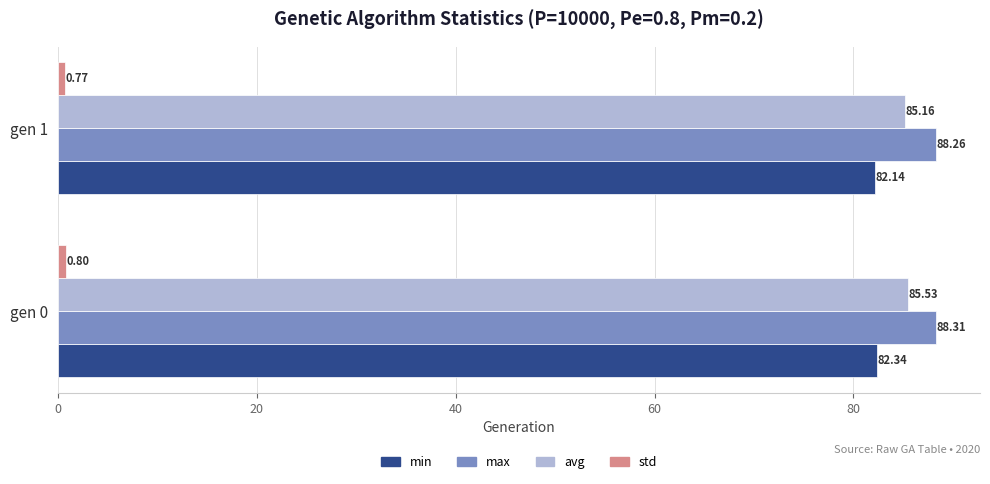

What is the spread (max minus min) of values at gen 1?

87.5